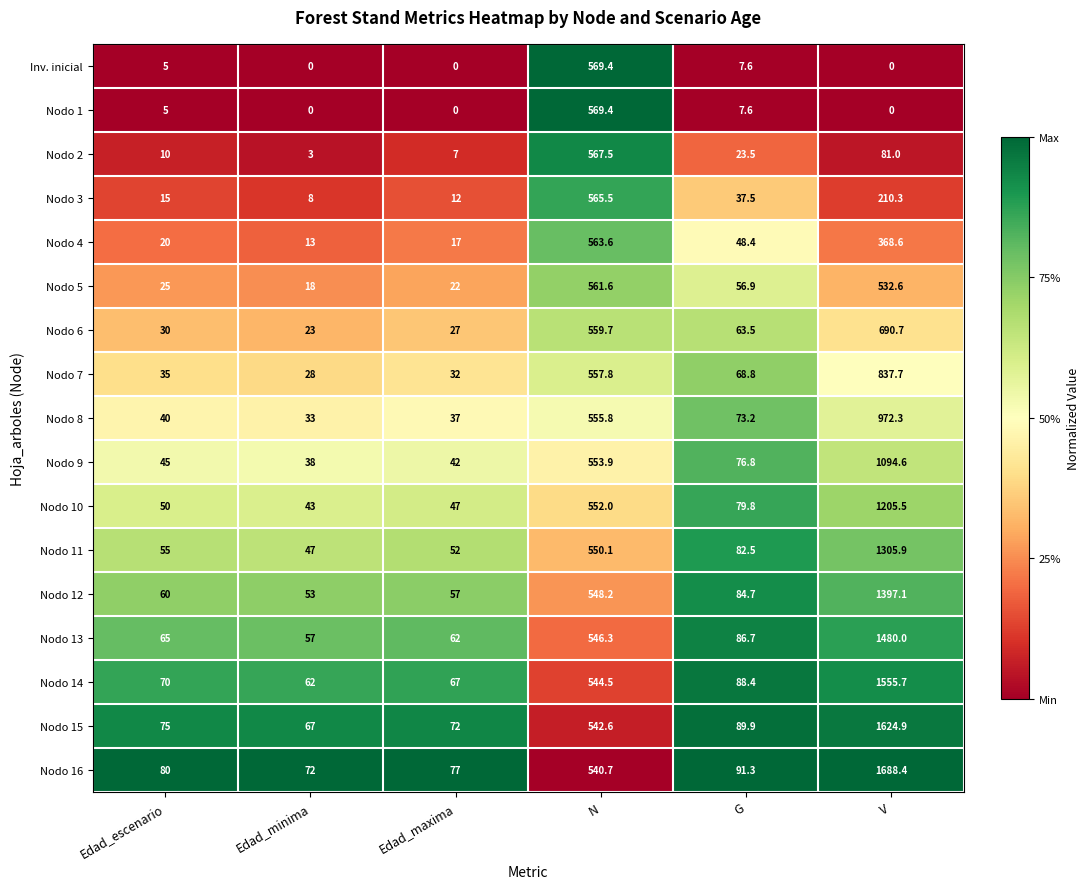

What is the difference between the Nodo 14 values at G and Edad_minima?

26.4